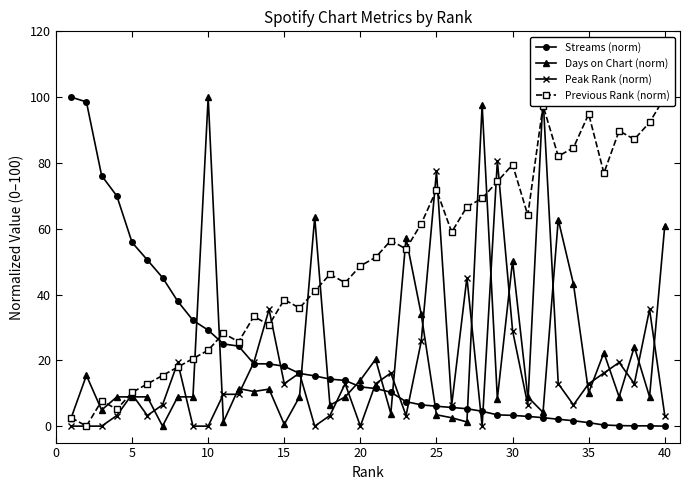

What is the highest value of the Days on Chart (norm) series?

100.0